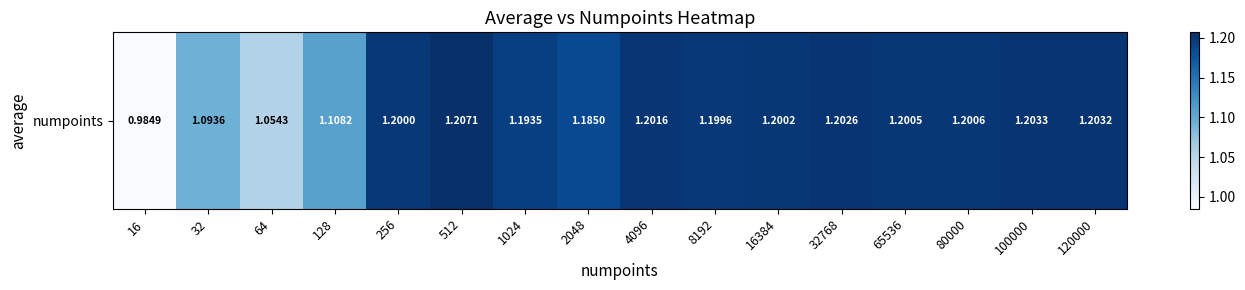

True or false: the data shows 1.2 at 1024.

True